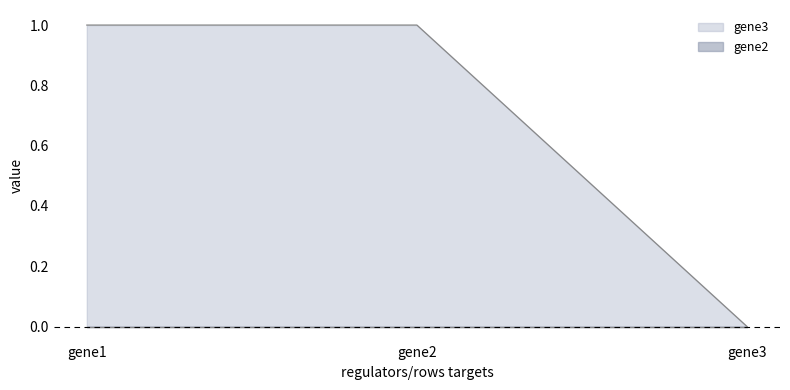

Which has a higher value, gene3 or gene1?

gene1